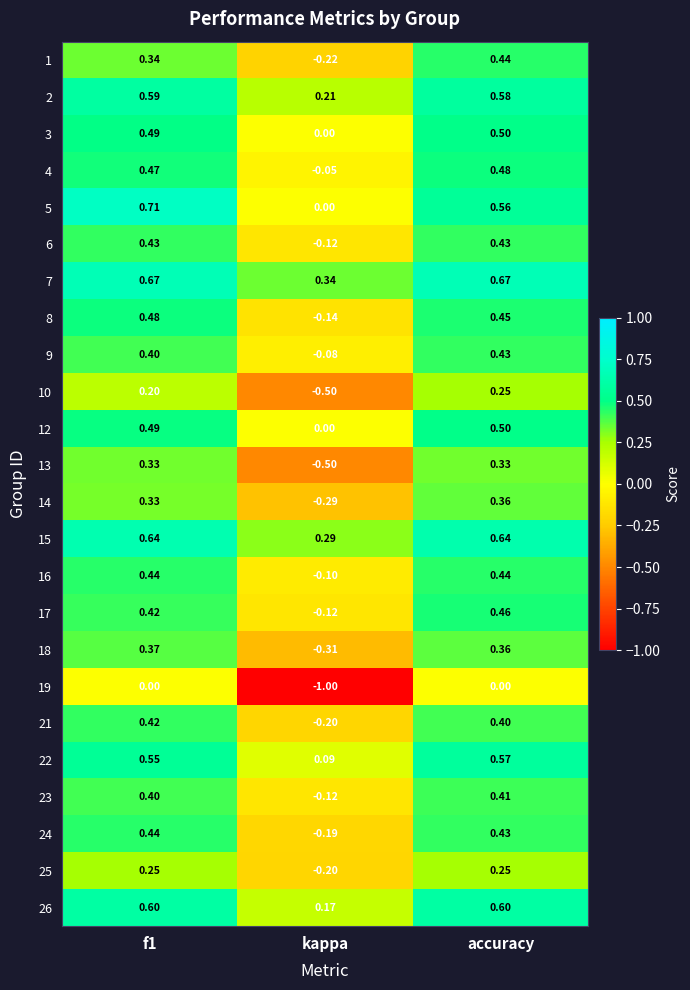

At which category is the sum across all series the highest?

accuracy